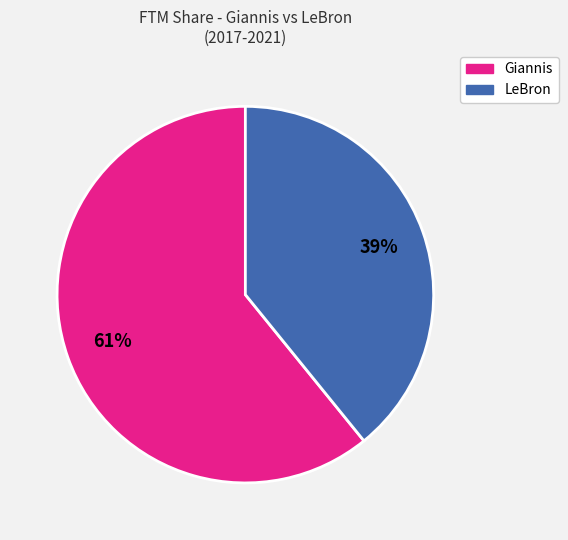

How many segments does this pie chart have?

2